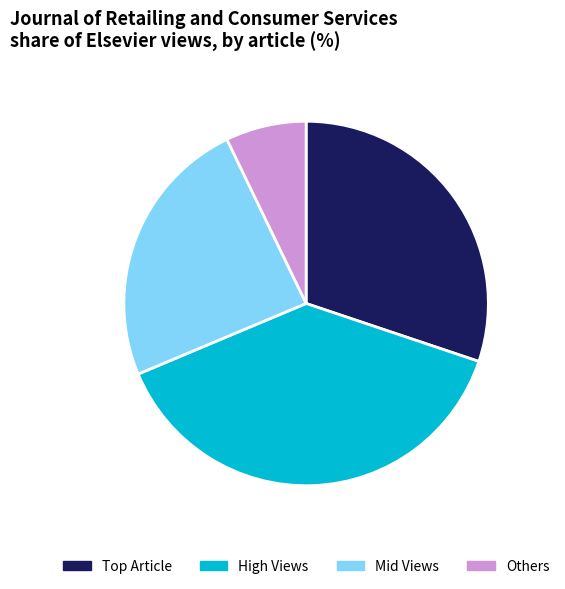

What is the ratio of the value at Others to the value at Mid Views?

0.3